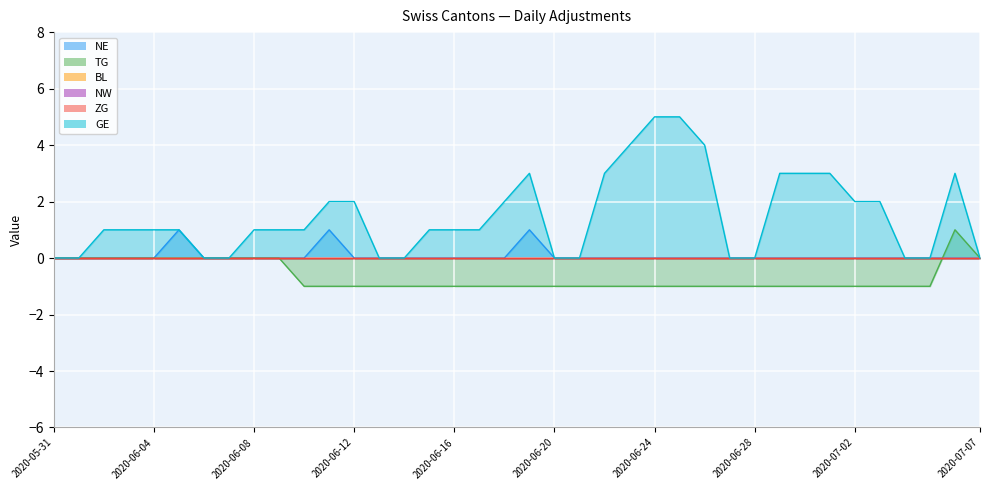

True or false: TG has more than 0 points higher than both neighbors.

True